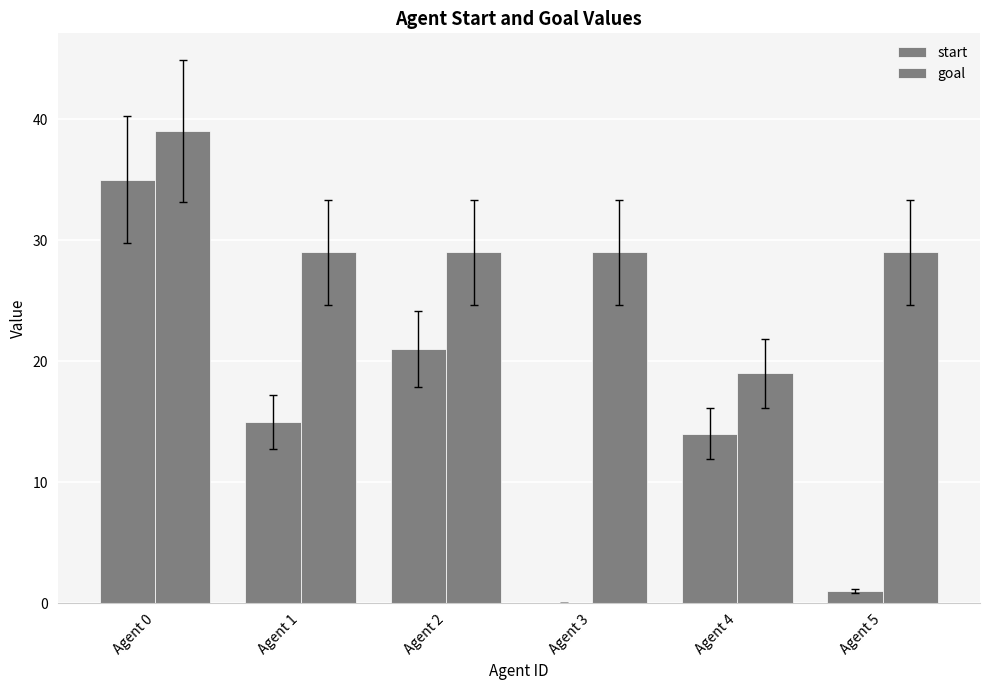

Reading left to right, list all the values displayed in this chart.

start: Agent 0=35	Agent 1=15	Agent 2=21	Agent 3=0	Agent 4=14	Agent 5=1
goal: Agent 0=39	Agent 1=29	Agent 2=29	Agent 3=29	Agent 4=19	Agent 5=29